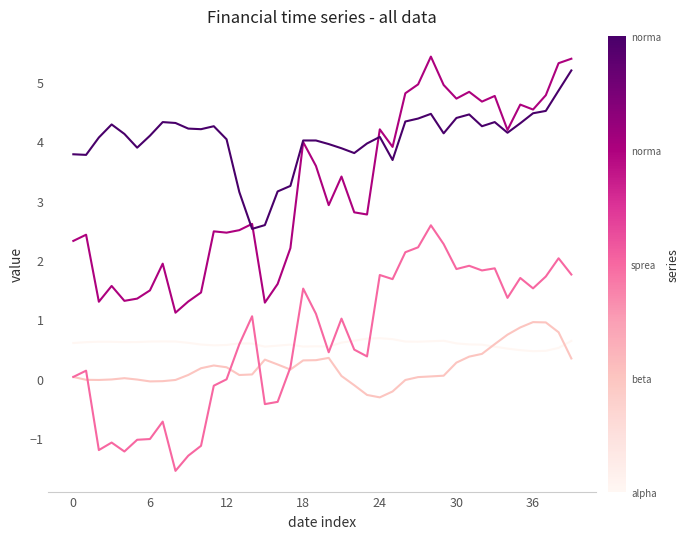

What is the minimum value shown in the chart?

-1.6